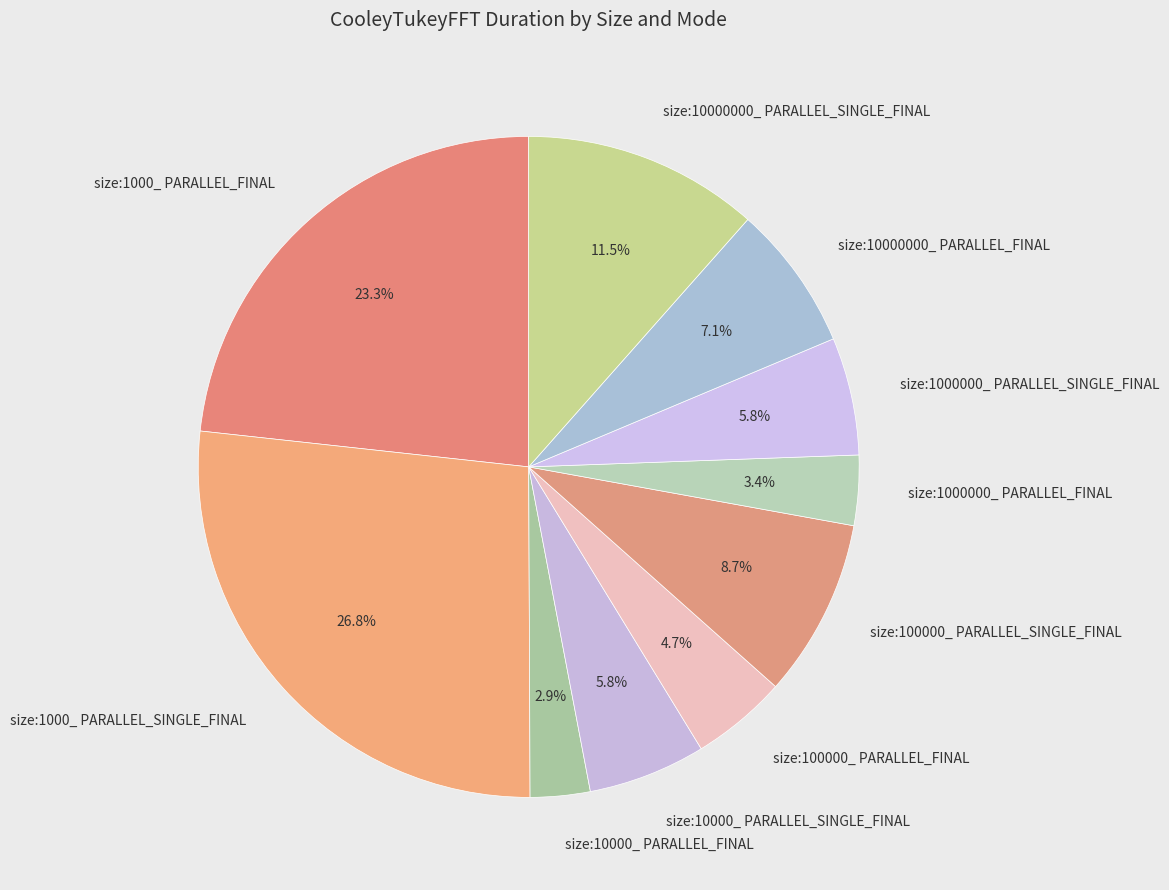

Which slice is the largest?

size:1000_ PARALLEL_SINGLE_FINAL